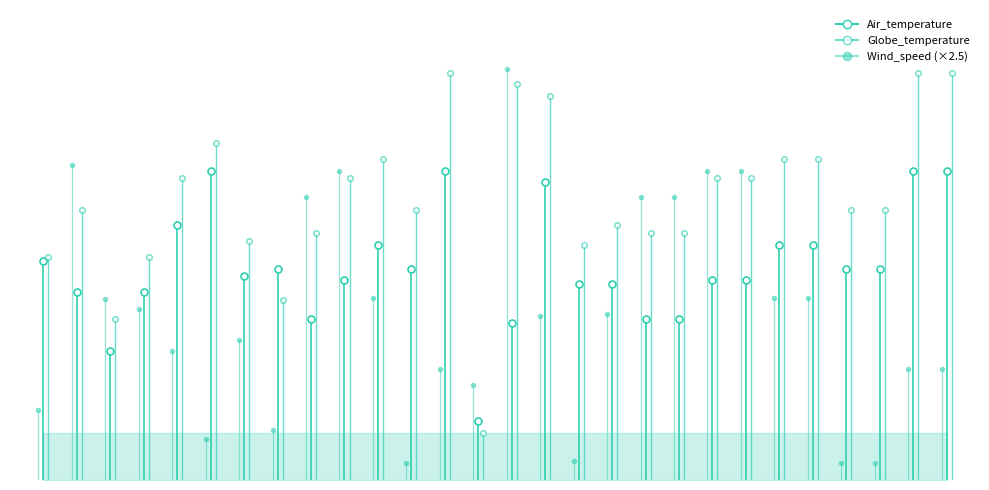

At how many categories does at least one series exceed 5?

1